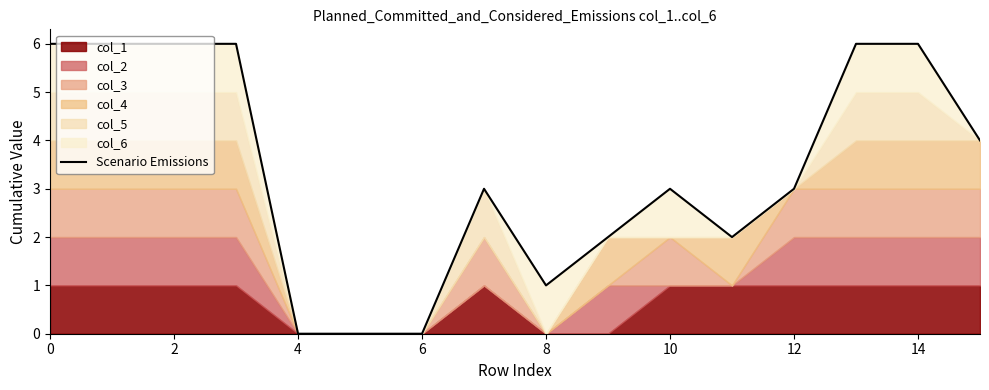

Where is the data nearest to the value 3?

14